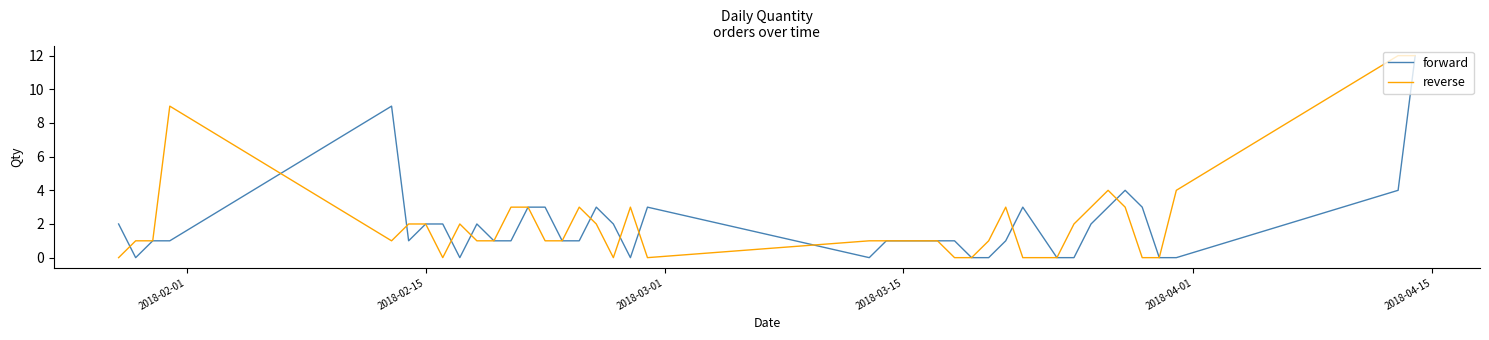

What are all the series names shown in the legend?

forward, reverse